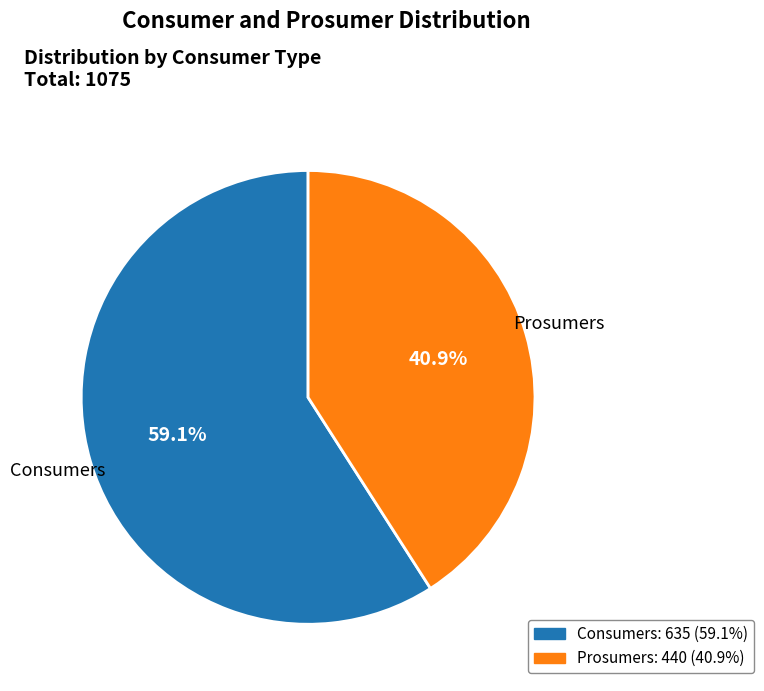

To the nearest percent, what is the combined percentage of Prosumers and Consumers?

100%